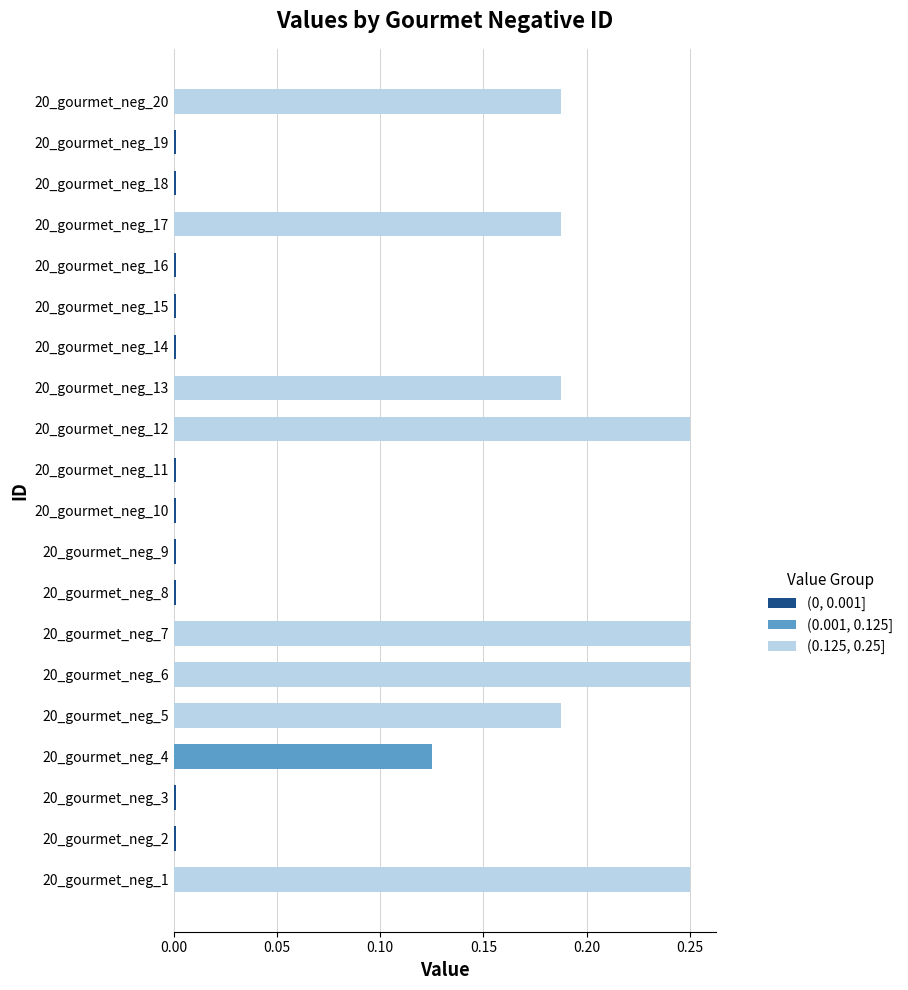

Count the (0.125, 0.25] values in the range 0 to 1.

20